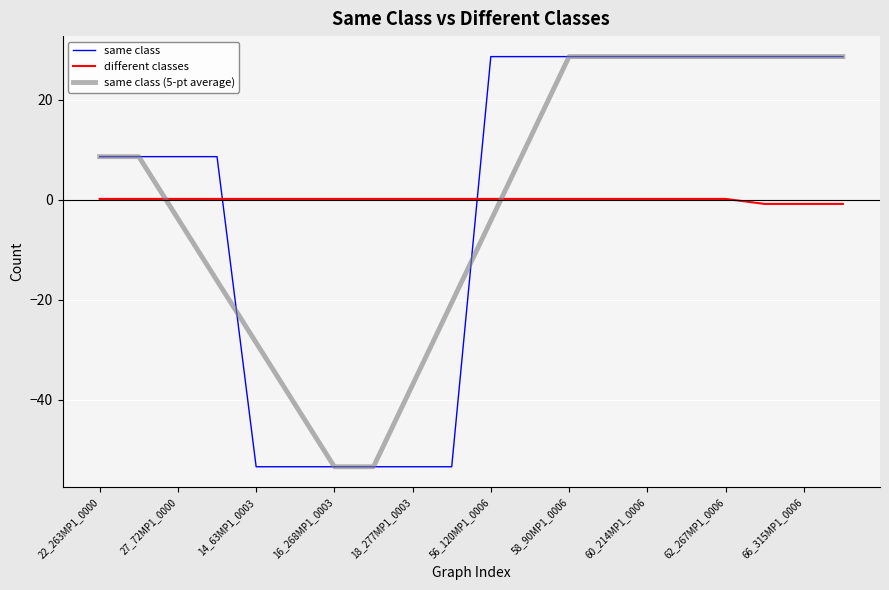

True or false: different classes and same class (5-pt average) cross at least once.

True